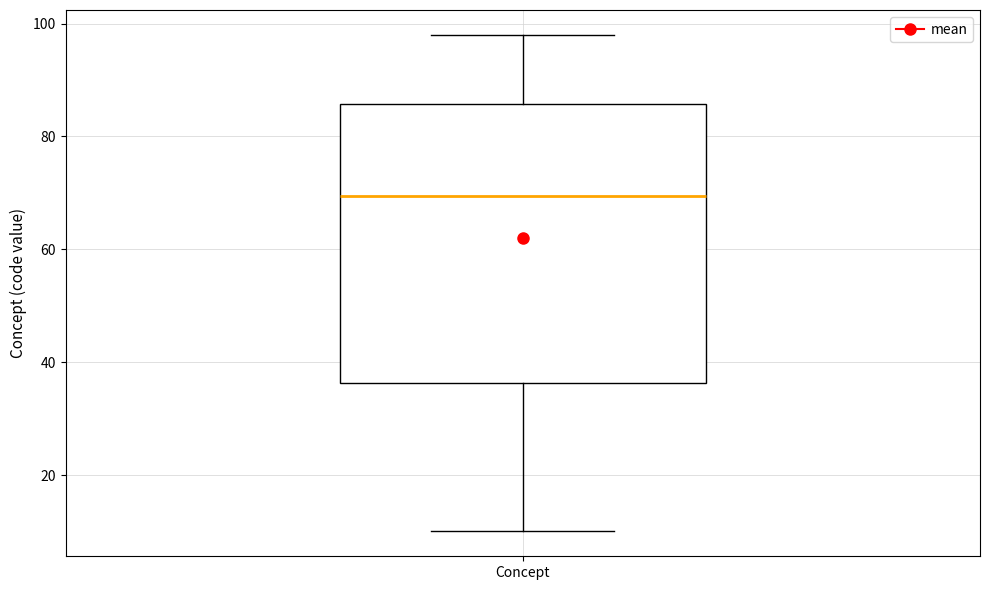

Read this box plot against the y-axis: the position of the median line, the range covered by the box, and the ends of both whiskers. The values are not printed on the chart, so give them approximately, as read against the axis.

median 70, box 36 to 86, whiskers 10 to 98